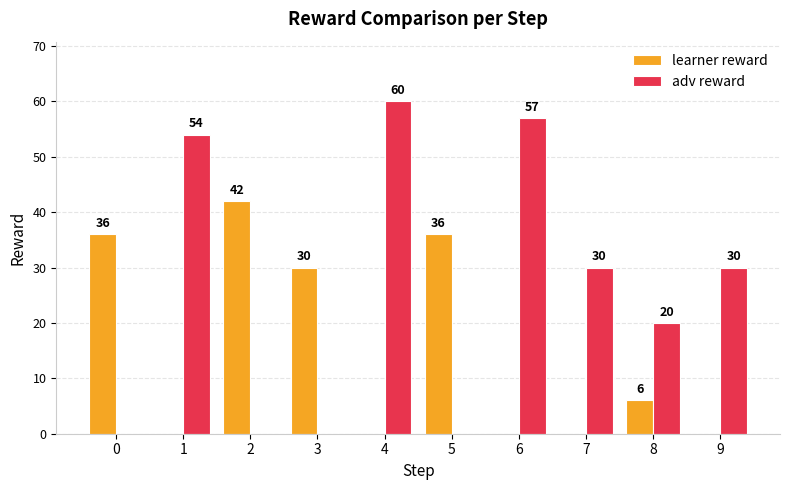

The value of learner reward at 0 is 36. True or false?

True